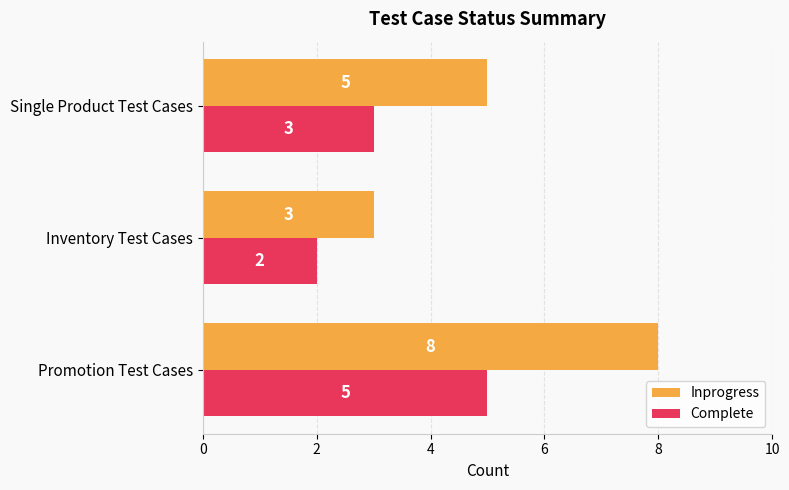

What is the average value of the Inprogress series?

5